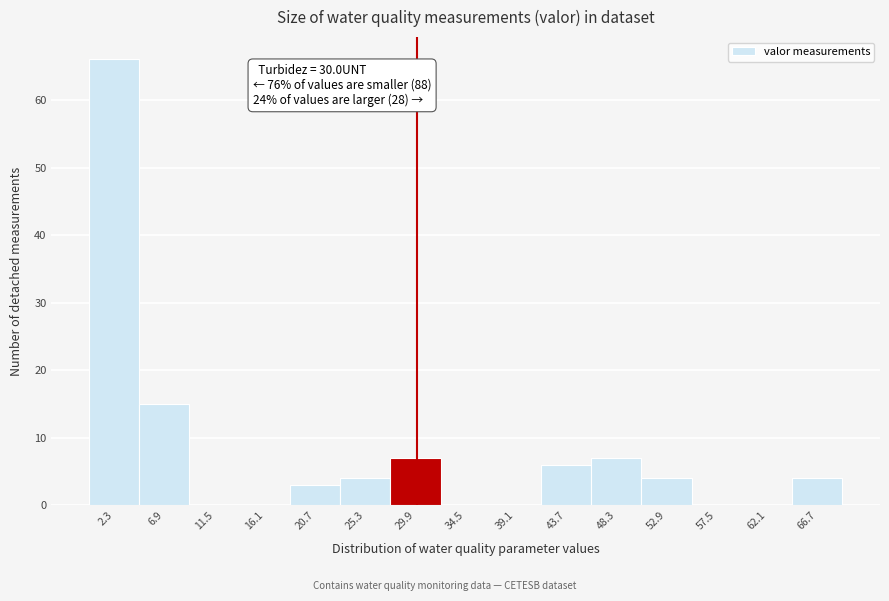

Over which range of the x-axis is the bar tallest?

0.0 to 4.5